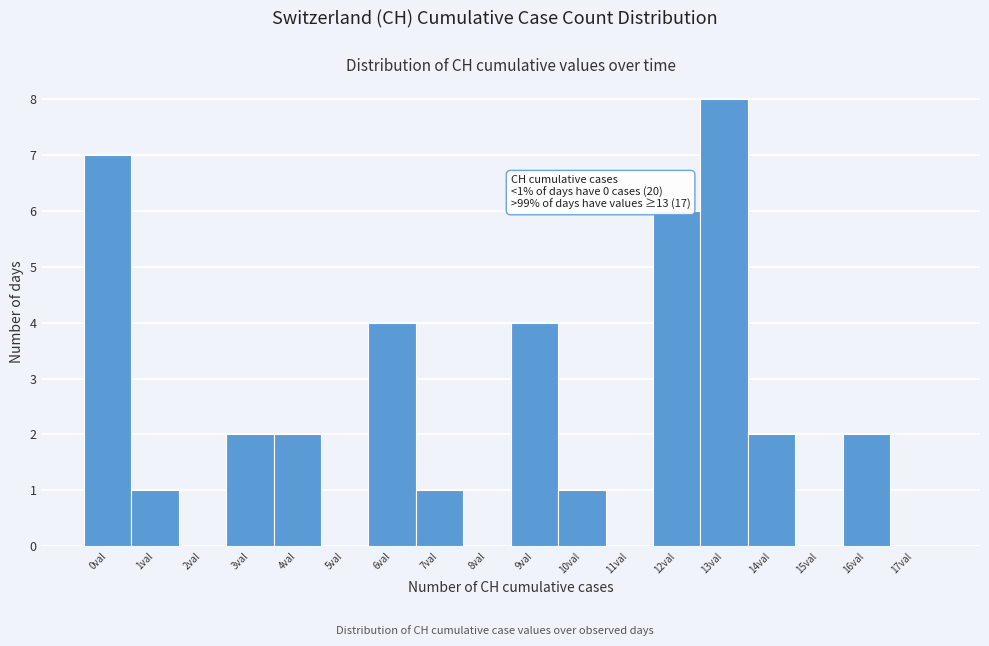

Reading left to right, transcribe all the data shown in this chart.

0val=7	1val=1	2val=0	3val=2	4val=2	5val=0	6val=4	7val=1	8val=0	9val=4	10val=1	11val=0	12val=6	13val=8	14val=2	15val=0	16val=2	17val=0